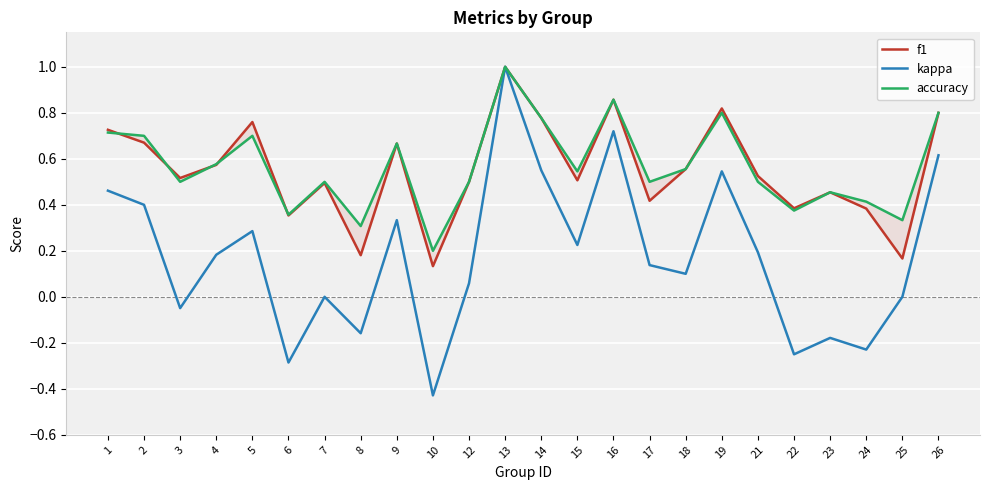

Which category has the highest value across all series?

13